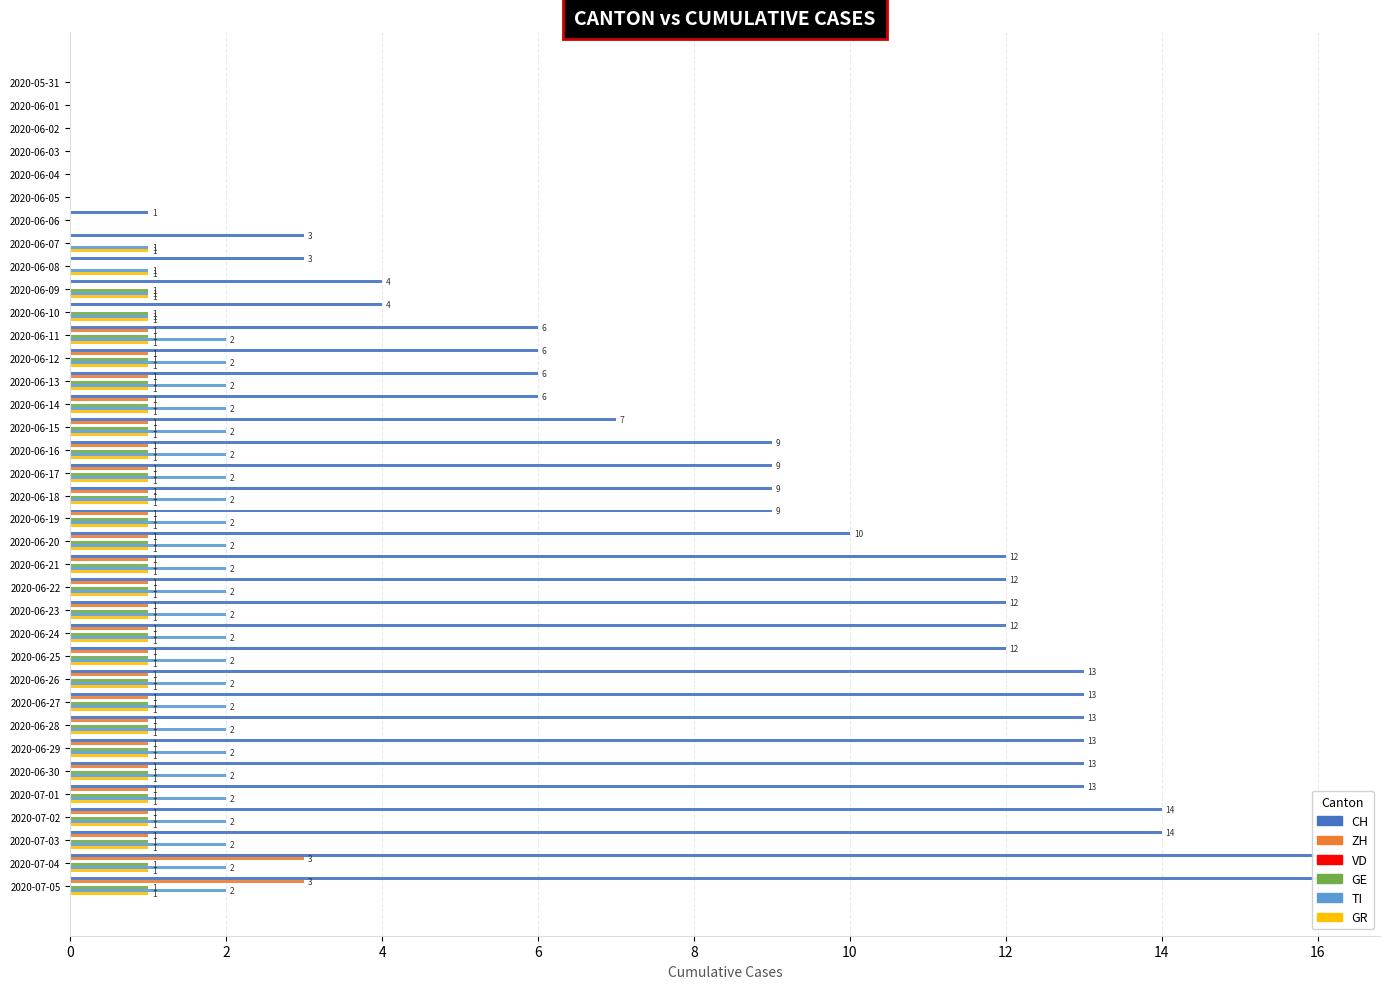

True or false: CH has a value of 12.0 at 2020-06-22.

True